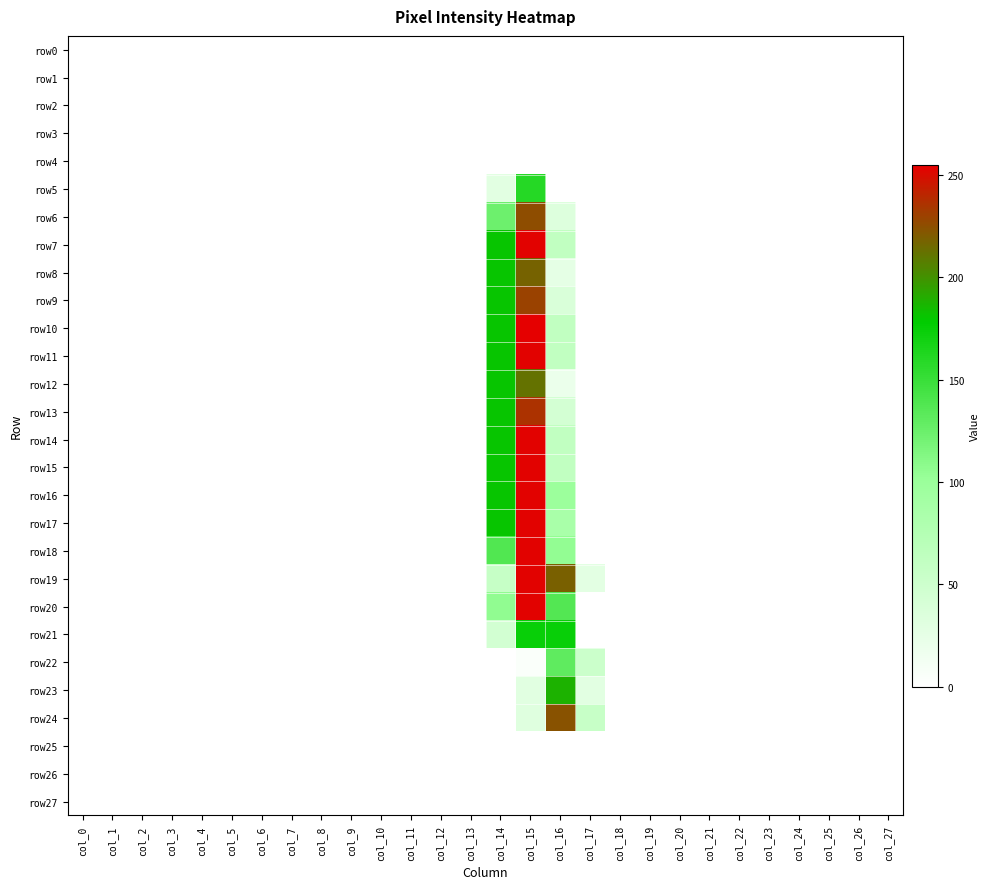

At col_25, list the series in order from largest to smallest.

row0, row1, row2, row3, row4, row5, row6, row7, row8, row9, row10, row11, row12, row13, row14, row15, row16, row17, row18, row19, row20, row21, row22, row23, row24, row25, row26, row27